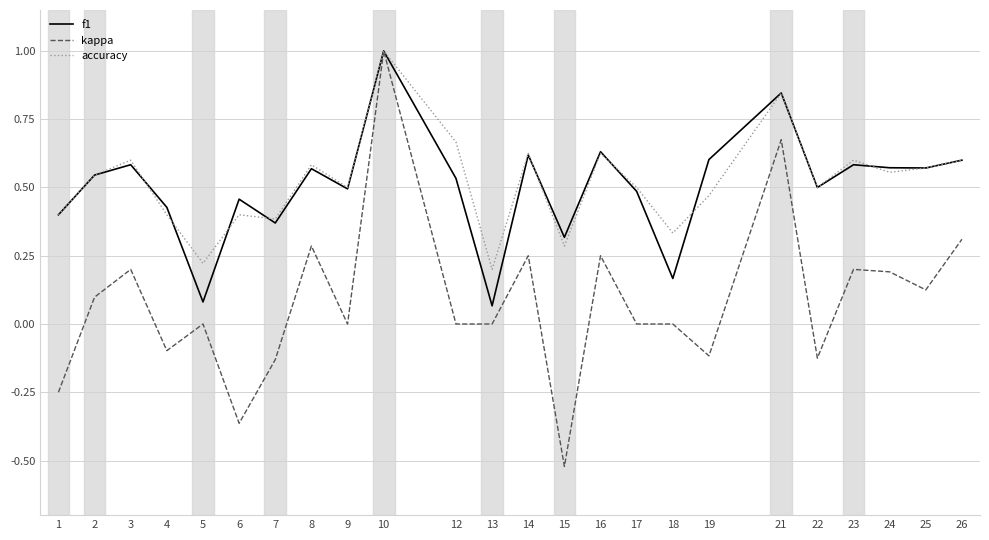

What is the total value across all series at 23?

1.4